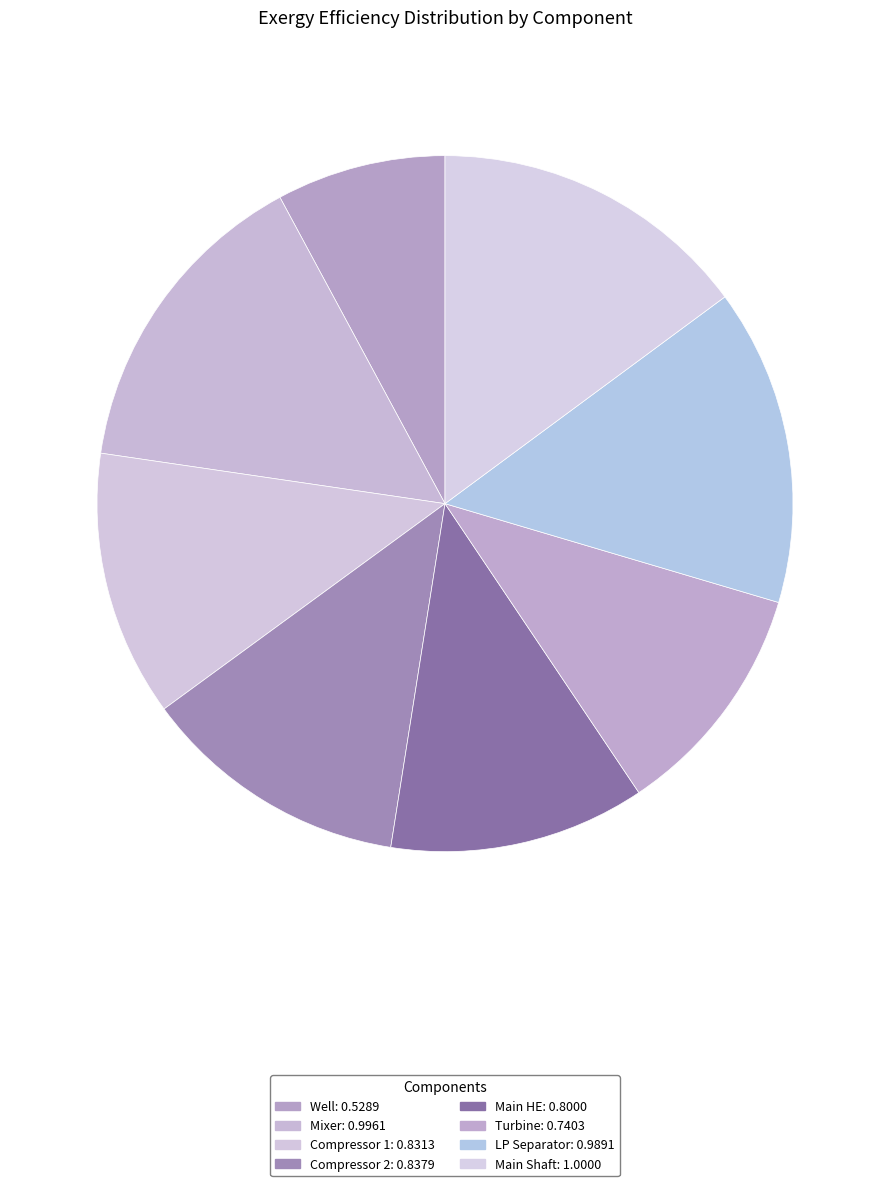

Which category has the smallest portion of the pie?

Well